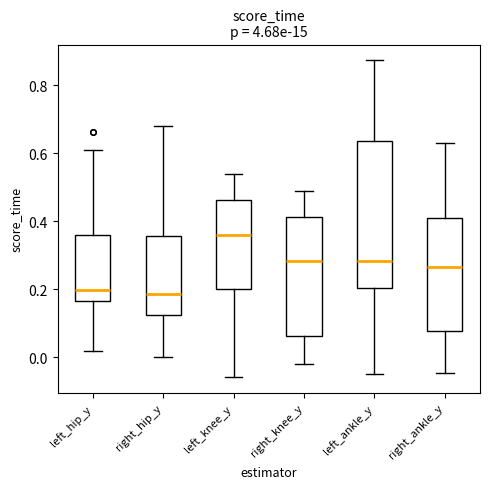

Reading left to right, transcribe this box plot: for each box, give where its median line is, the range the box spans, and where its two whiskers end, as read against the y-axis. The values are not printed on the chart, so give them approximately, as read against the axis.

left_hip_y: median 0.20, box 0.16 to 0.36, whiskers 0.02 to 0.60
right_hip_y: median 0.18, box 0.12 to 0.36, whiskers 0.00 to 0.68
left_knee_y: median 0.36, box 0.20 to 0.46, whiskers -0.06 to 0.54
right_knee_y: median 0.28, box 0.06 to 0.42, whiskers -0.02 to 0.48
left_ankle_y: median 0.28, box 0.20 to 0.64, whiskers -0.04 to 0.88
right_ankle_y: median 0.26, box 0.08 to 0.40, whiskers -0.04 to 0.62